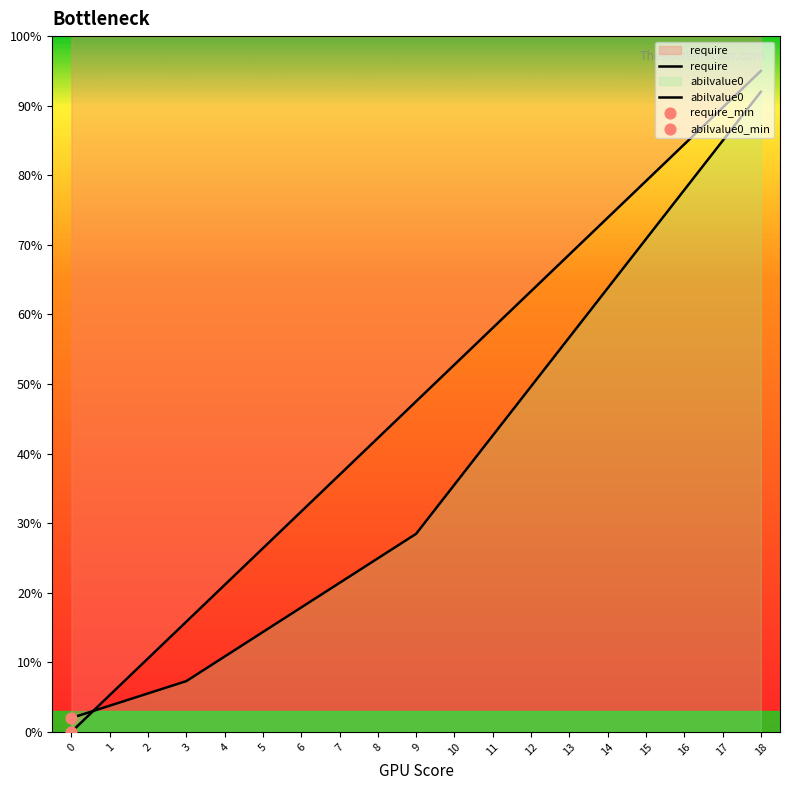

At how many categories does at least one series exceed 64?

6